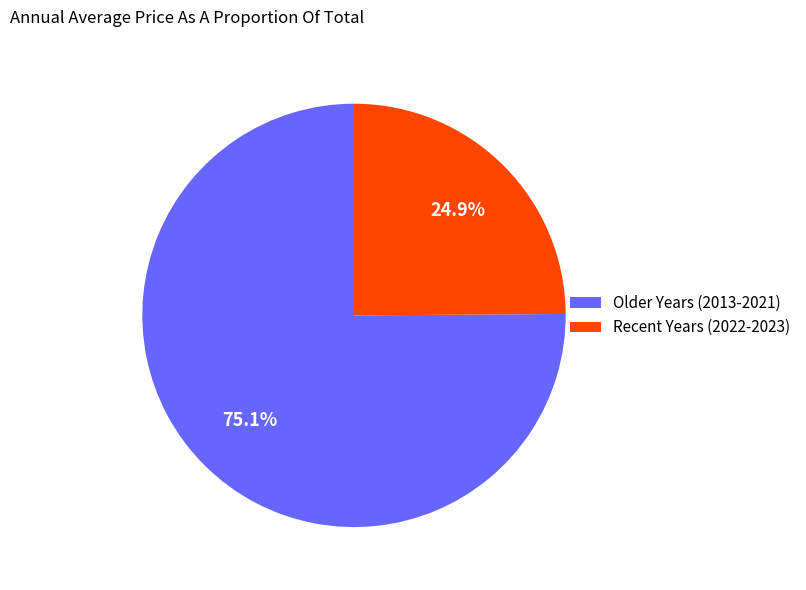

Which slice is the smallest?

Recent Years (2022-2023)